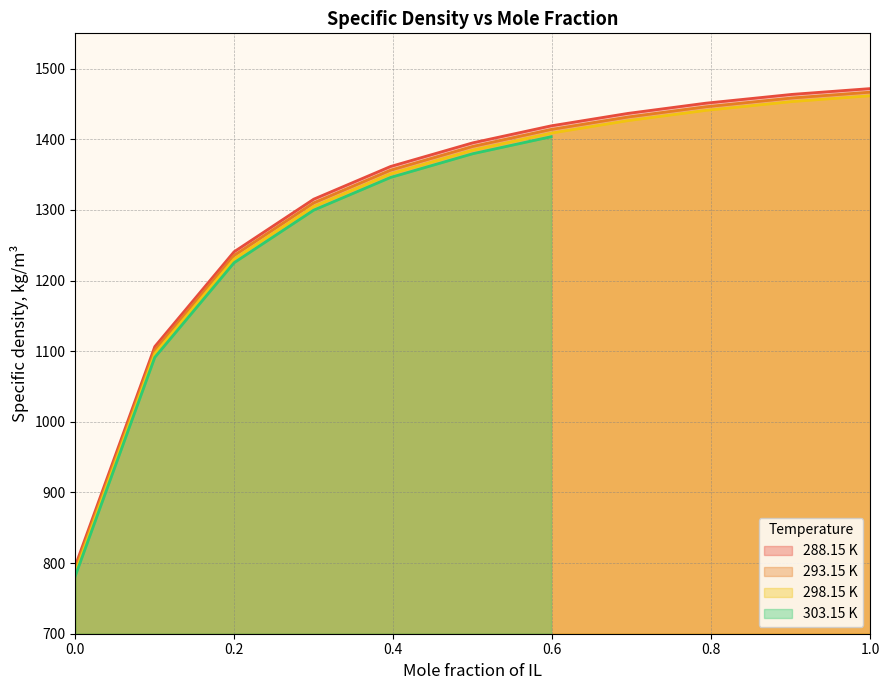

Rank the series at 1.0 from highest to lowest value.

288.15 K, 293.15 K, 298.15 K